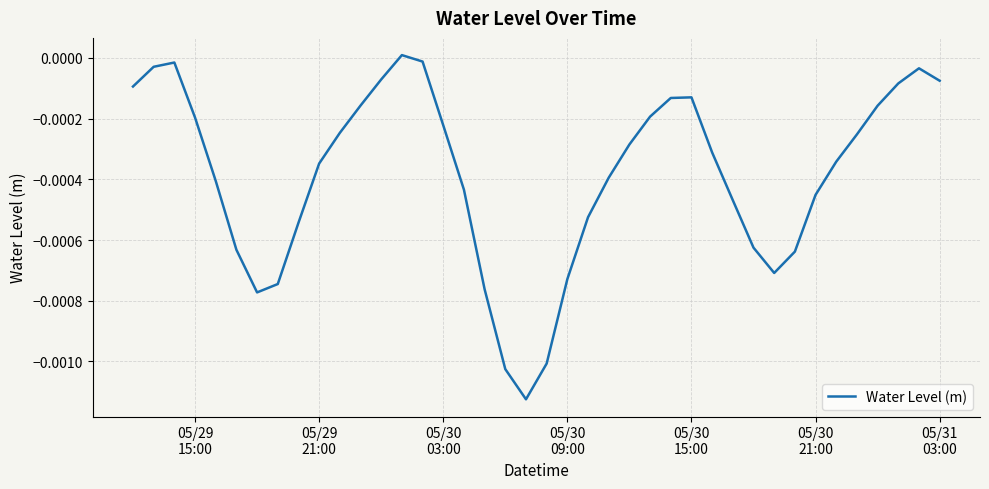

How many lines are shown in the chart?

1